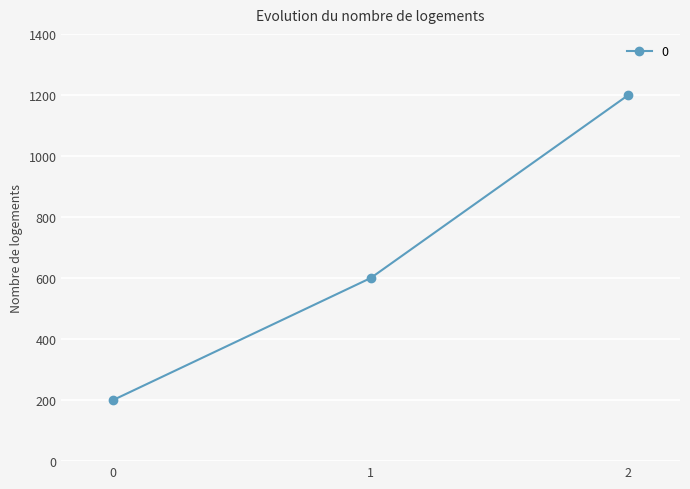

What is the value of the 1st point from the left?

200